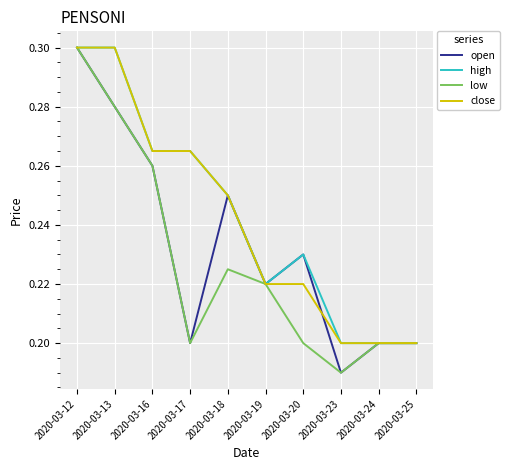

Count the close values in the range 0 to 1.

10